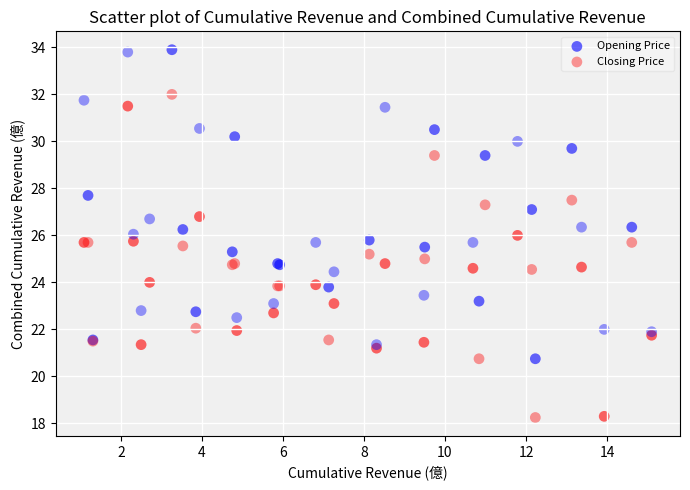

Which series has the widest spread of Y values?

Opening Price